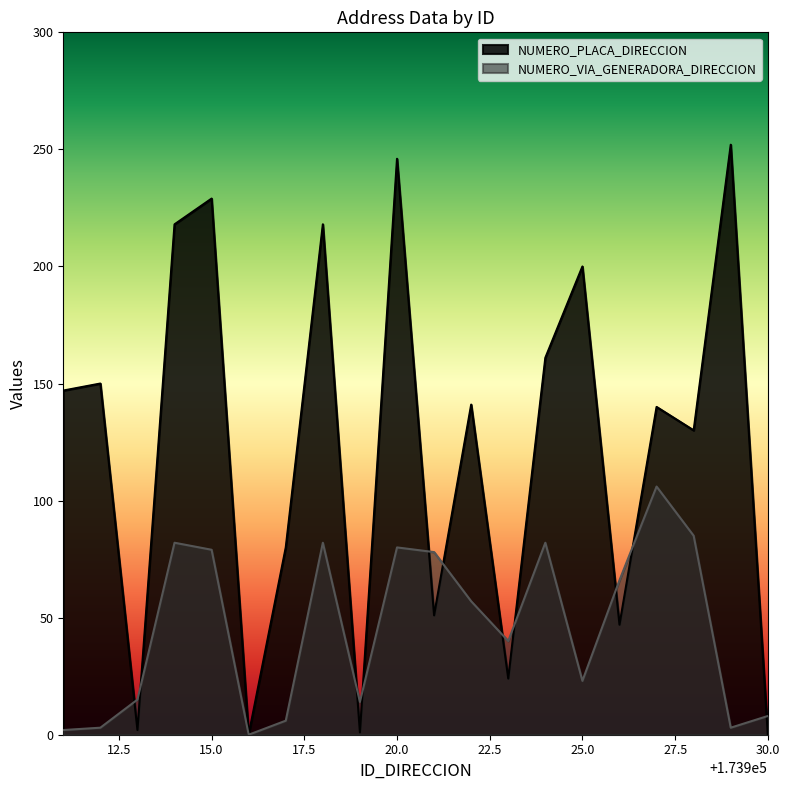

True or false: NUMERO_PLACA_DIRECCION and NUMERO_VIA_GENERADORA_DIRECCION intersect in this chart.

True